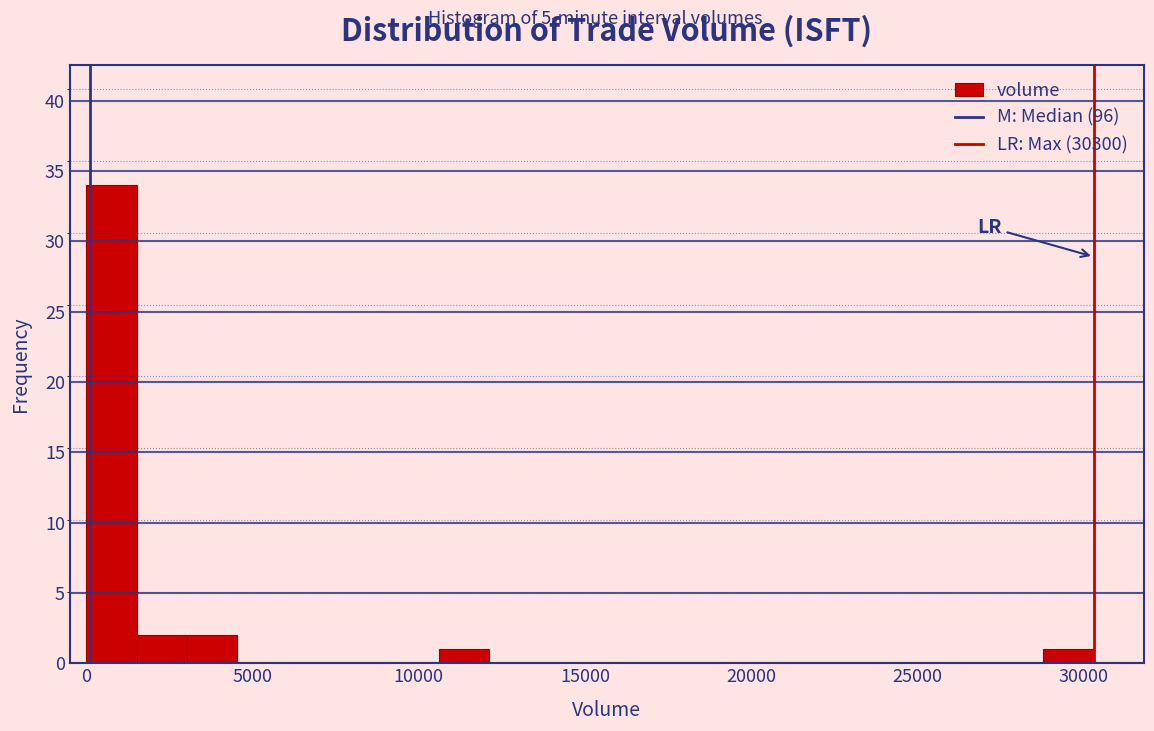

Read against the x-axis, roughly where is the centre of the tallest bar?

1000